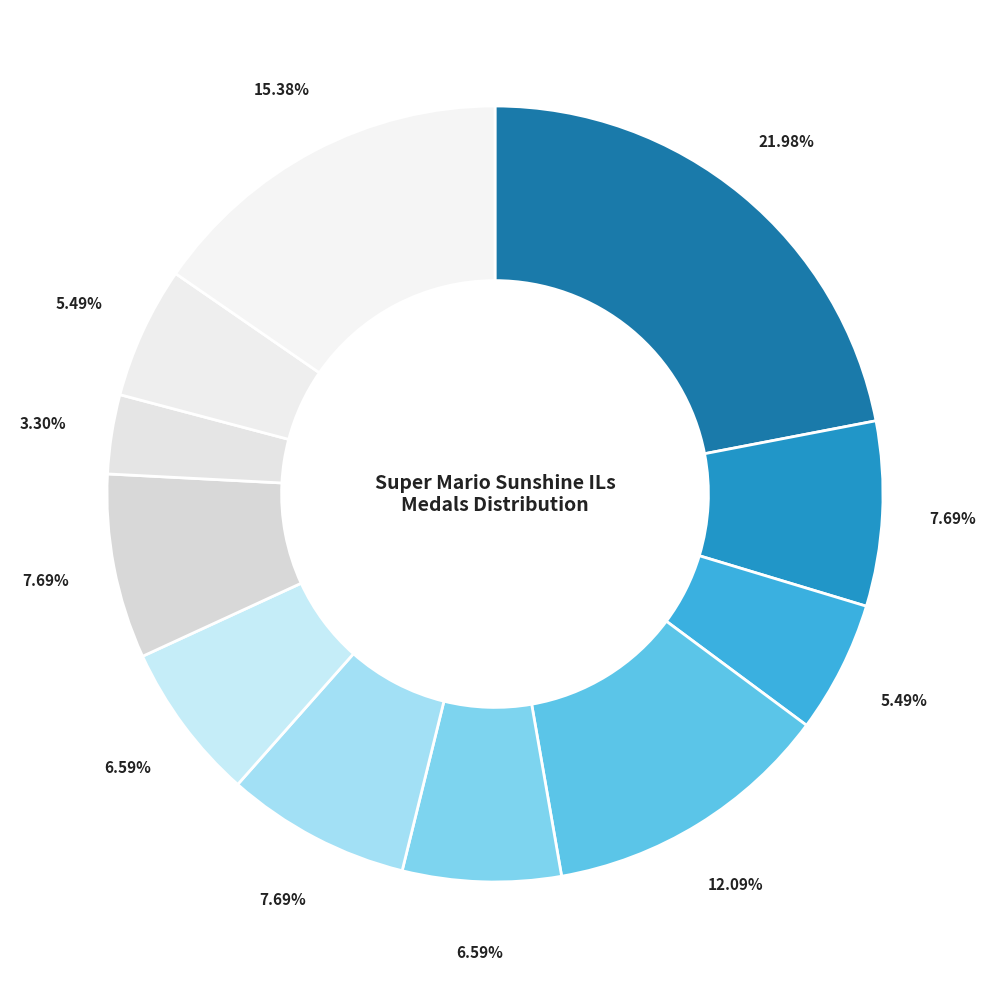

Count the number of slices in the pie.

11